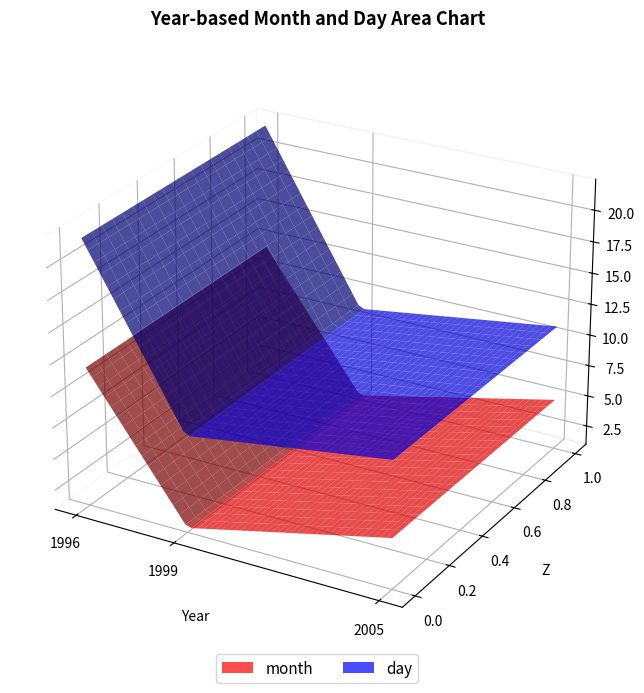

Reading left to right, transcribe all the data shown in this chart.

month: 2	12	1	1	5
day: 8	22	9	9	11